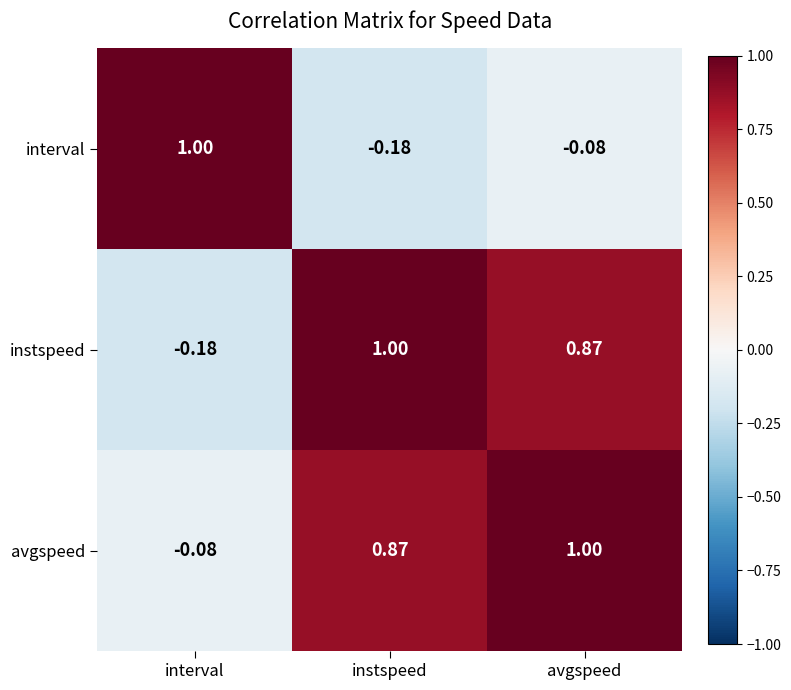

Where does the avgspeed series first go above 0?

instspeed